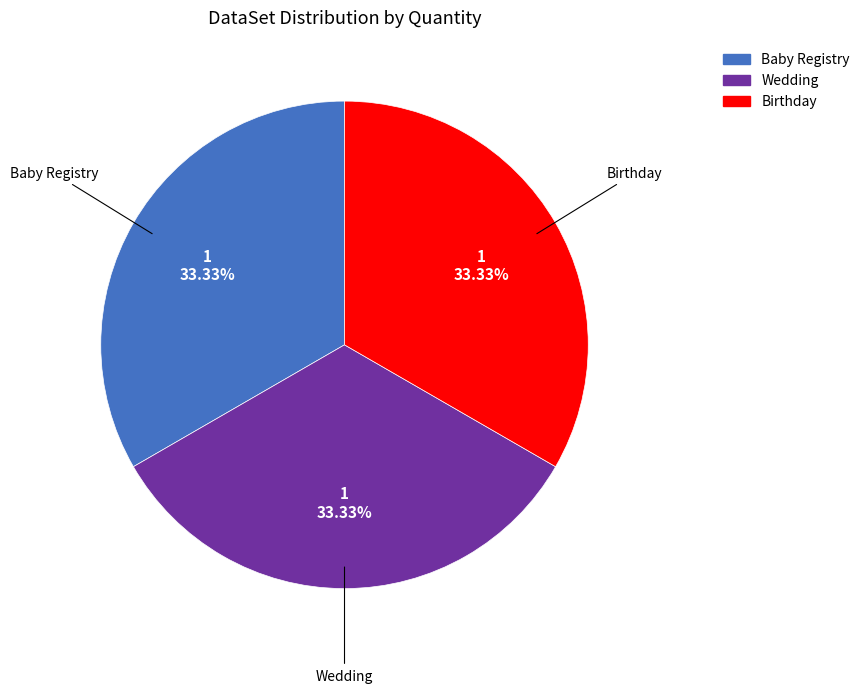

Is there a majority slice in this chart?

No